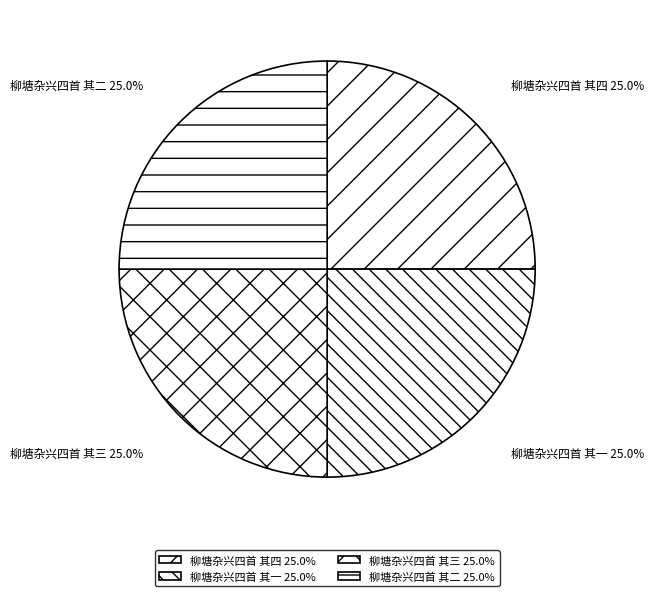

Is 柳塘杂兴四首 其三 the majority of the pie?

No